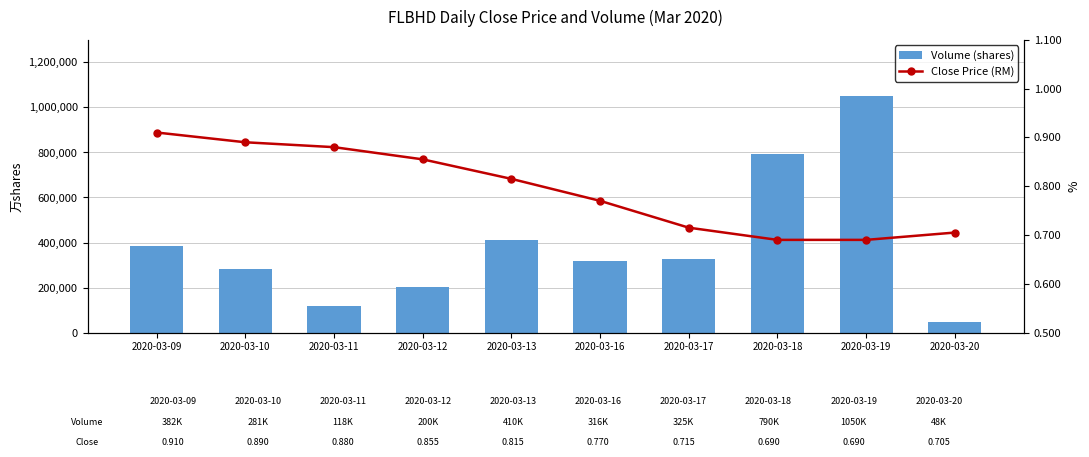

Reading left to right, what are all the values shown in this chart?

Volume (shares): 382300.0	281000.0	118000.0	200500.0	410100.0	316600.0	325000.0	790800.0	1050800.0	48000.0
Close Price (RM): 0.9	0.9	0.9	0.9	0.8	0.8	0.7	0.7	0.7	0.7